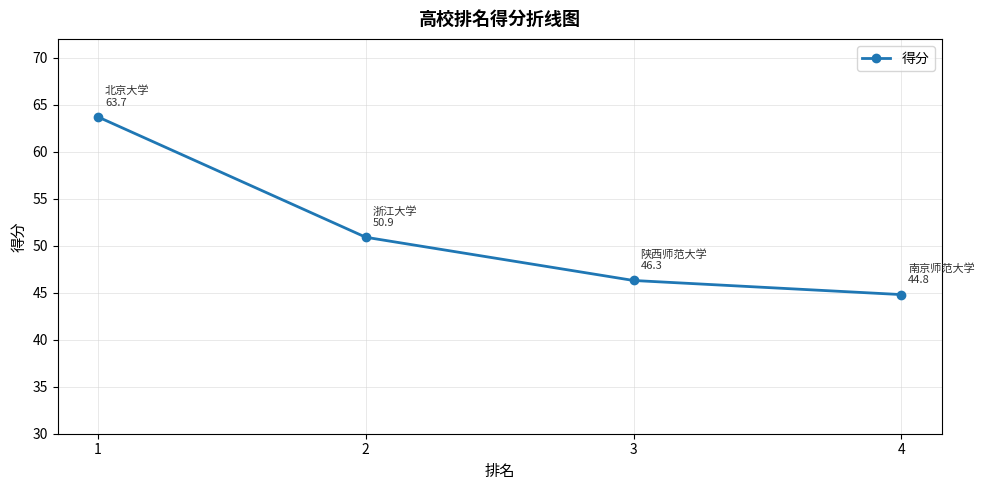

What is the sum of all values?

205.7